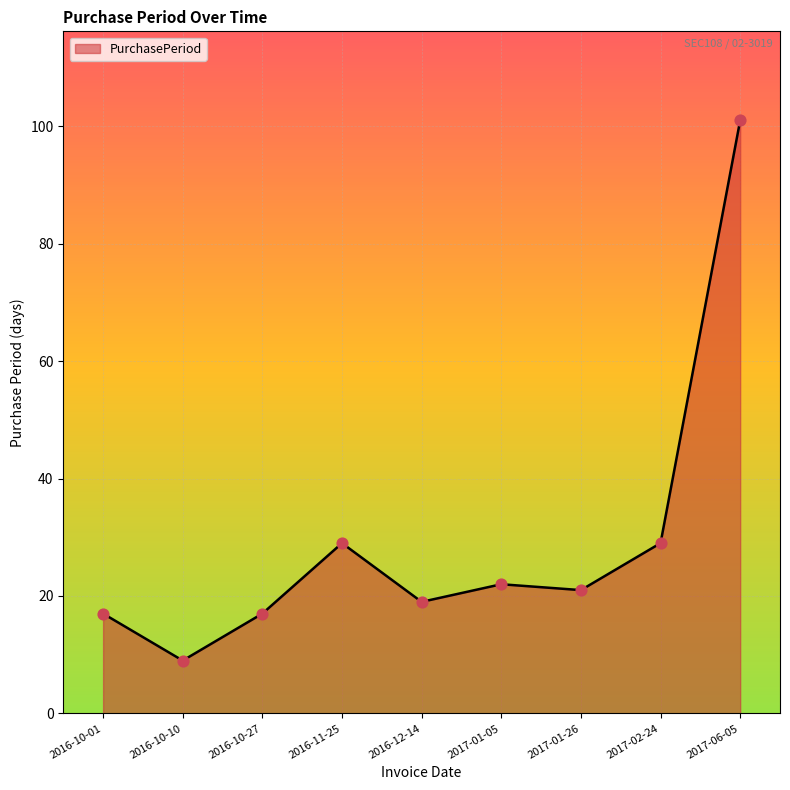

Between 2017-01-05 and 2016-10-10, which is larger?

2017-01-05